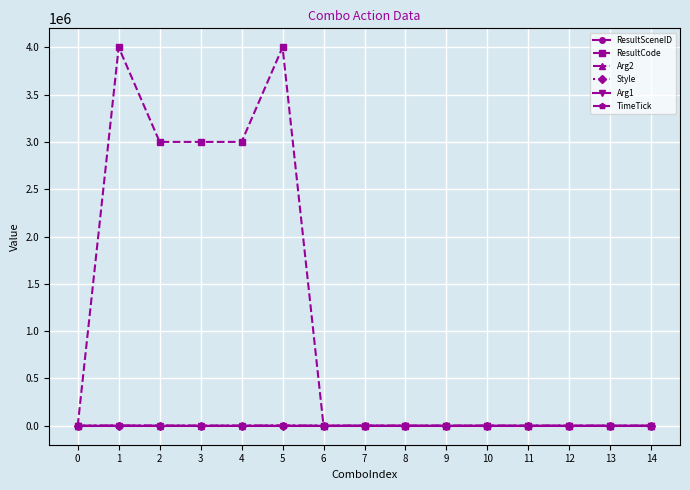

Is it true that TimeTick equals 0 at 6?

True